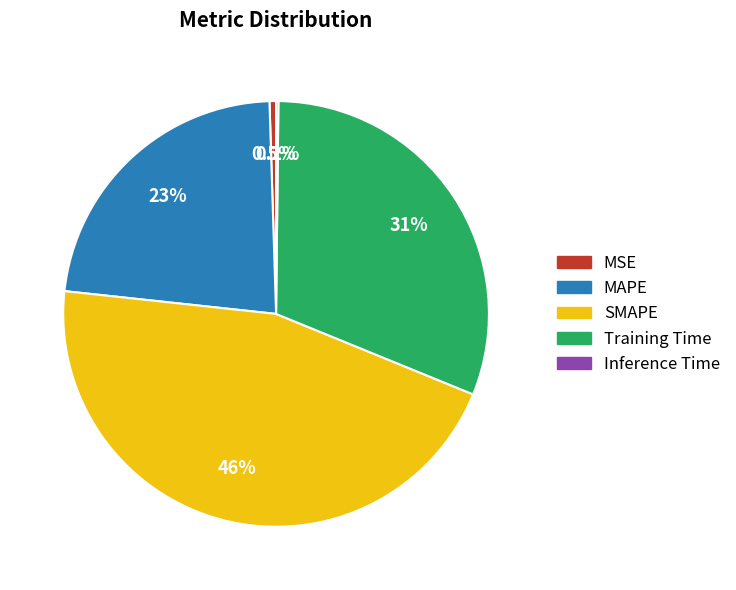

Which has a higher value, SMAPE or Training Time?

SMAPE